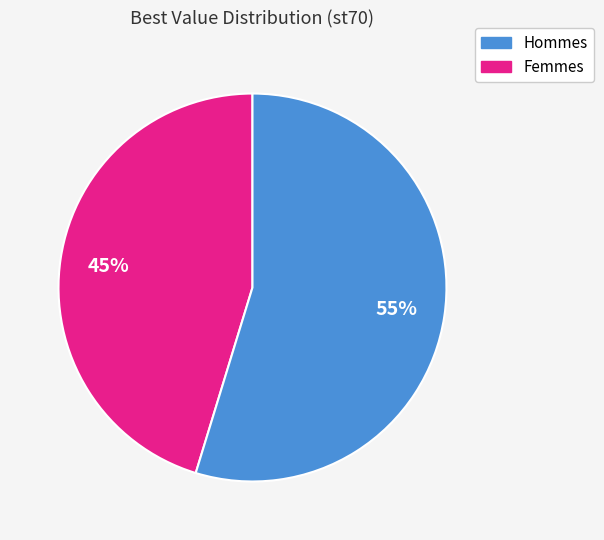

To the nearest percent, what is the average slice percentage?

50%